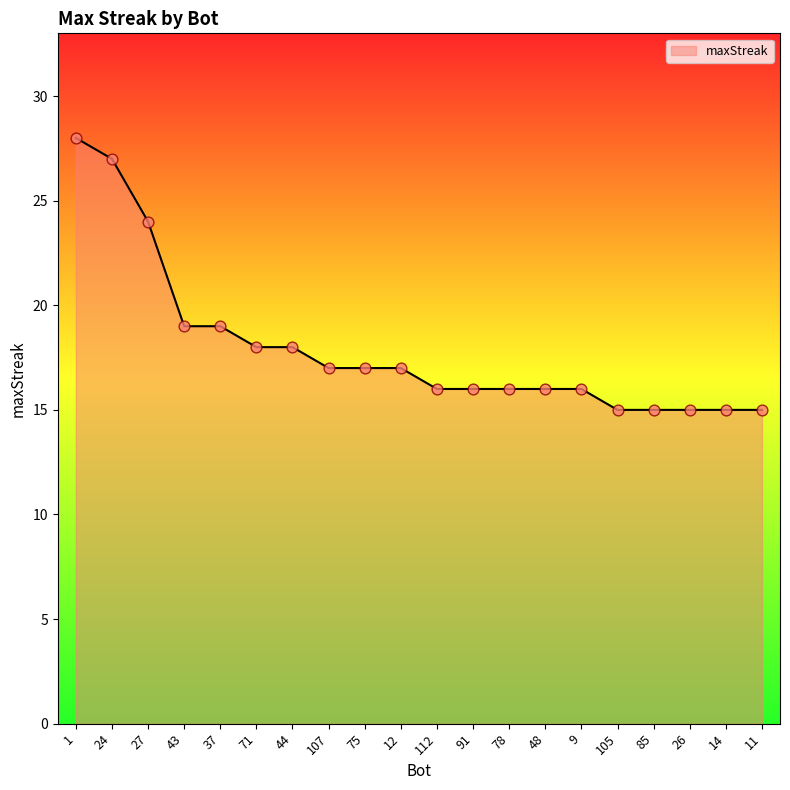

What is the ratio of the value at 112 to the value at 27?

0.7